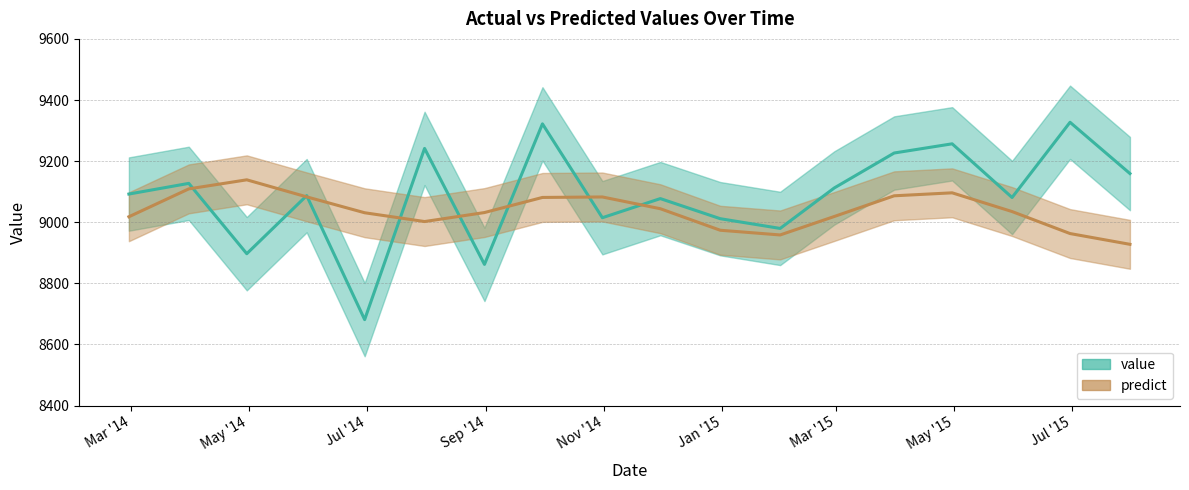

What is the minimum value for predict?

8927.8